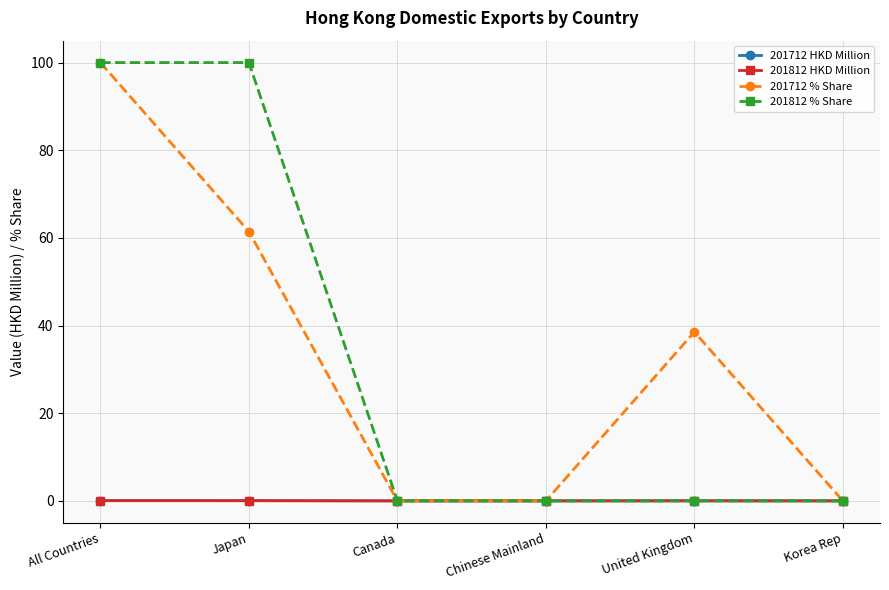

What is the total value across all series at United Kingdom?

38.6